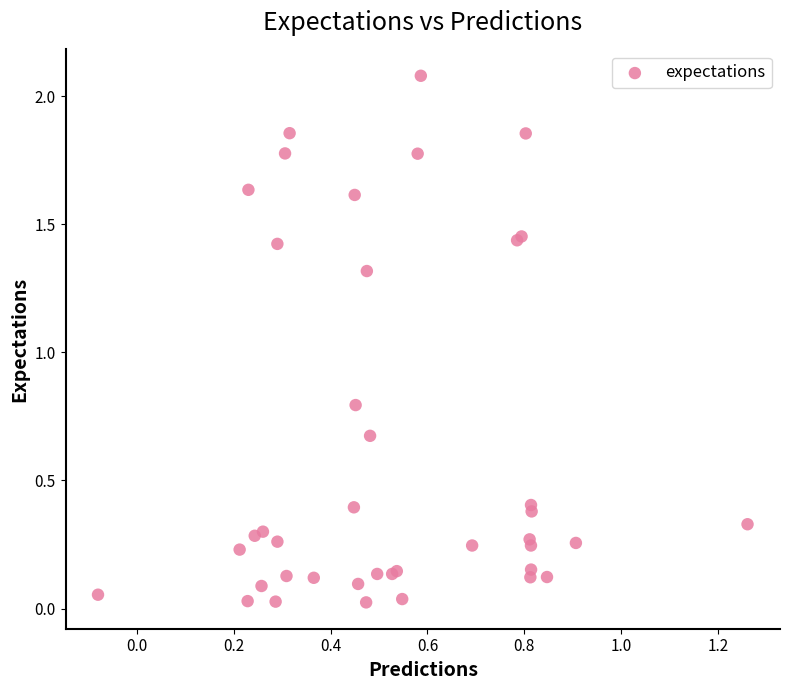

What Y value in the scatter plot is closest to 1?

0.8